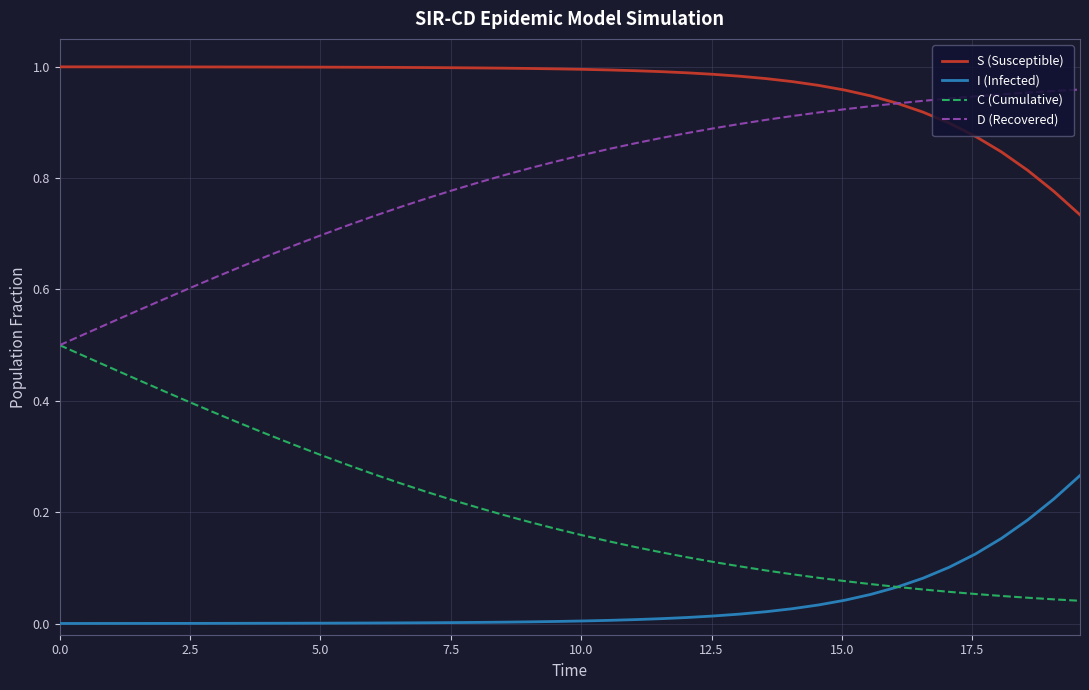

How many categories are shown in the chart?

40